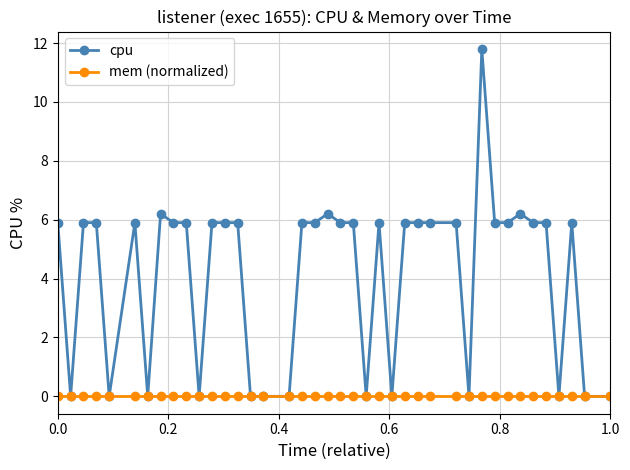

True or false: cpu has more than 1 interior local peaks.

True